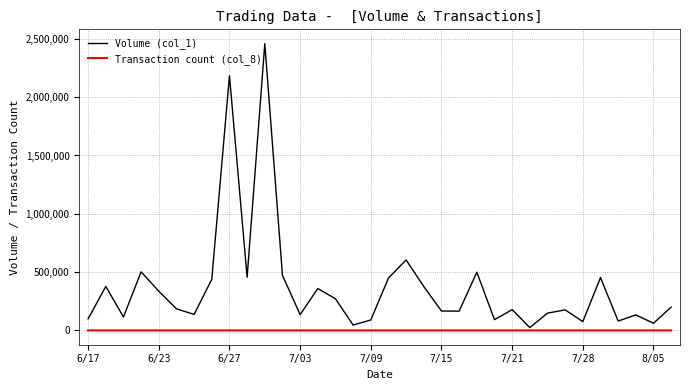

Which series has the largest total across all categories?

Volume (col_1)